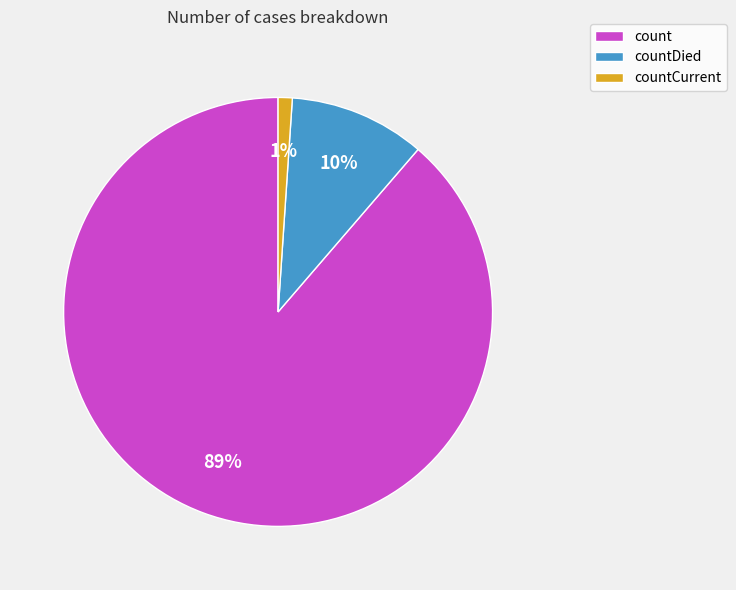

True or false: countCurrent accounts for 11% of the total.

False